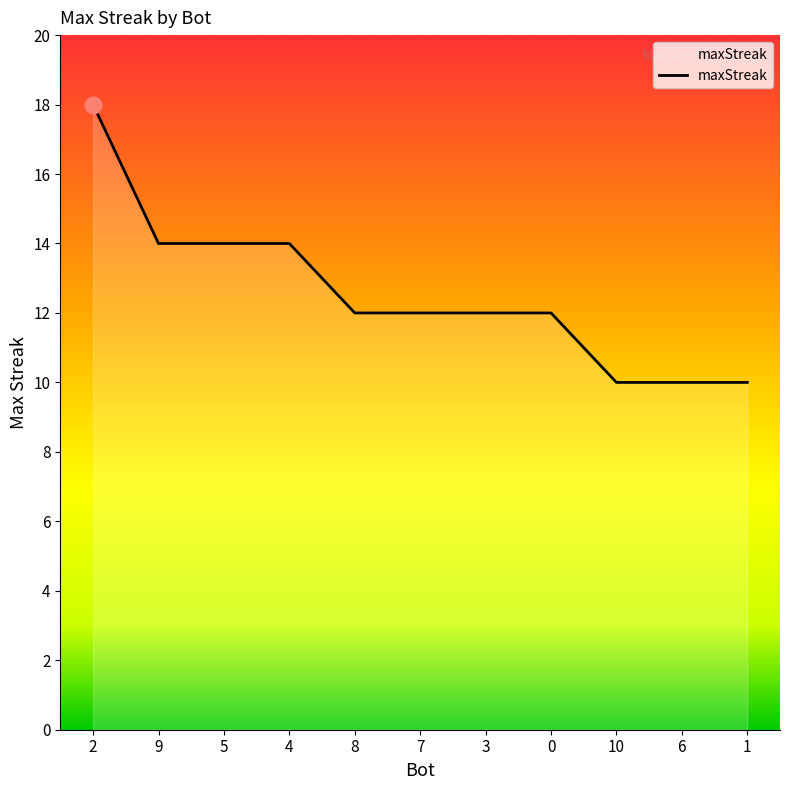

What position from the left is 9?

2